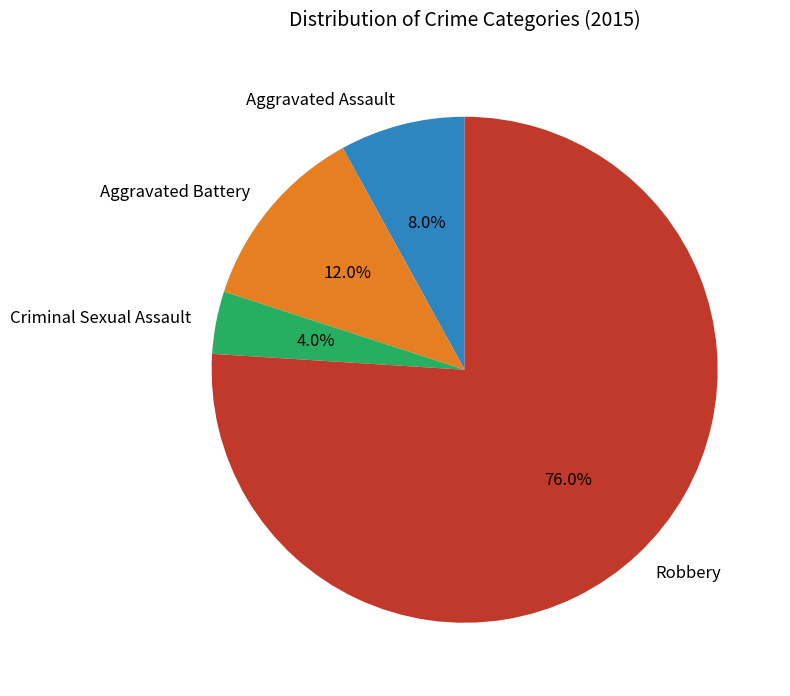

Do Aggravated Assault and Aggravated Battery together represent more than half of the pie?

No